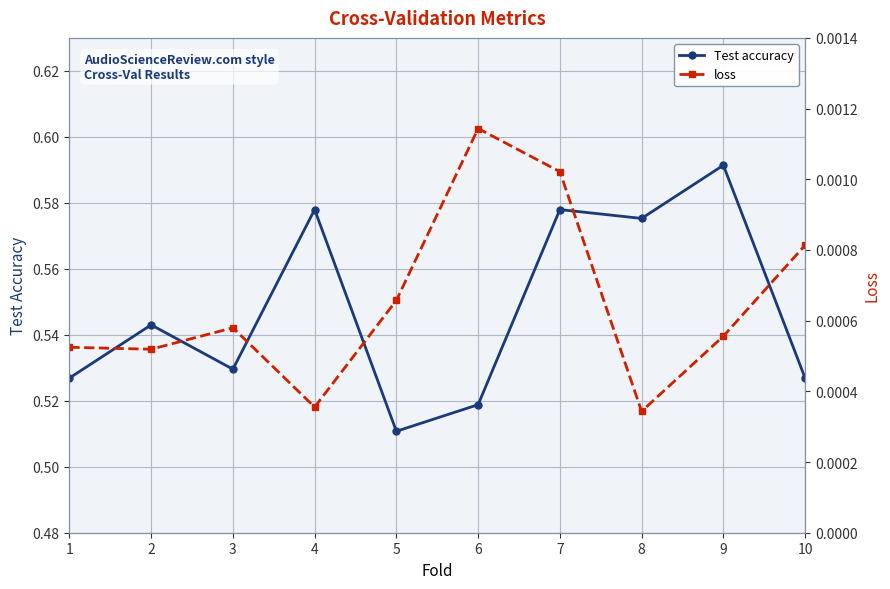

At how many categories does at least one series exceed 0?

10